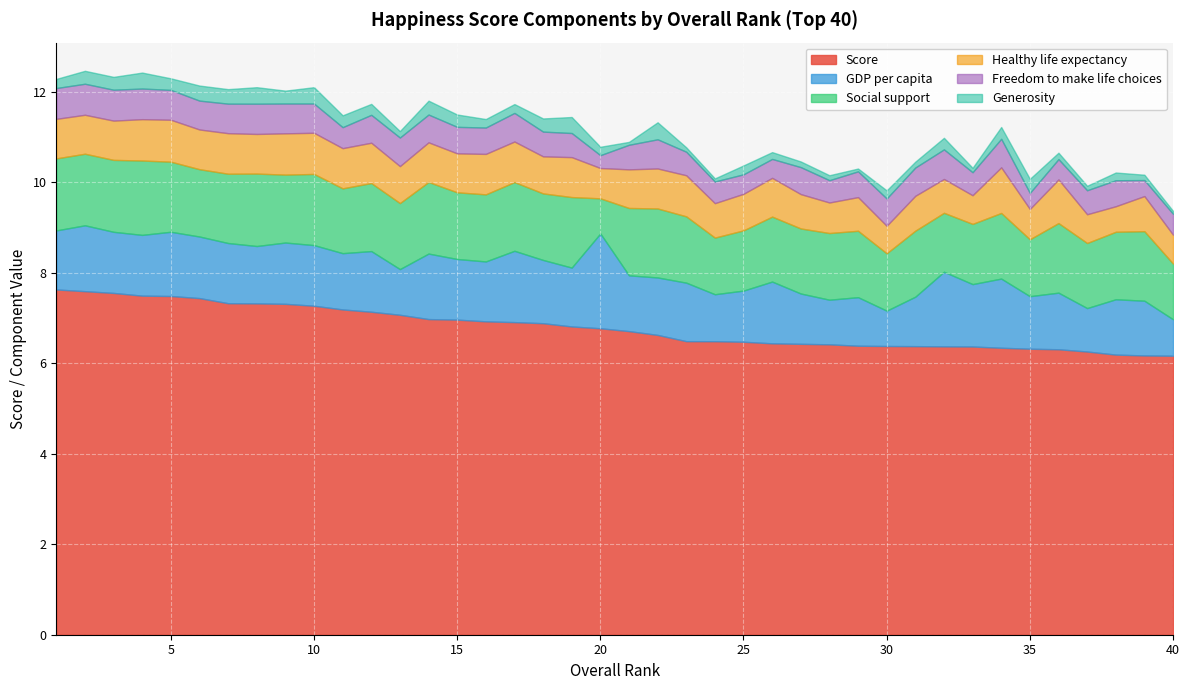

What is the value of the Social support point at the 6th from the left?

1.5